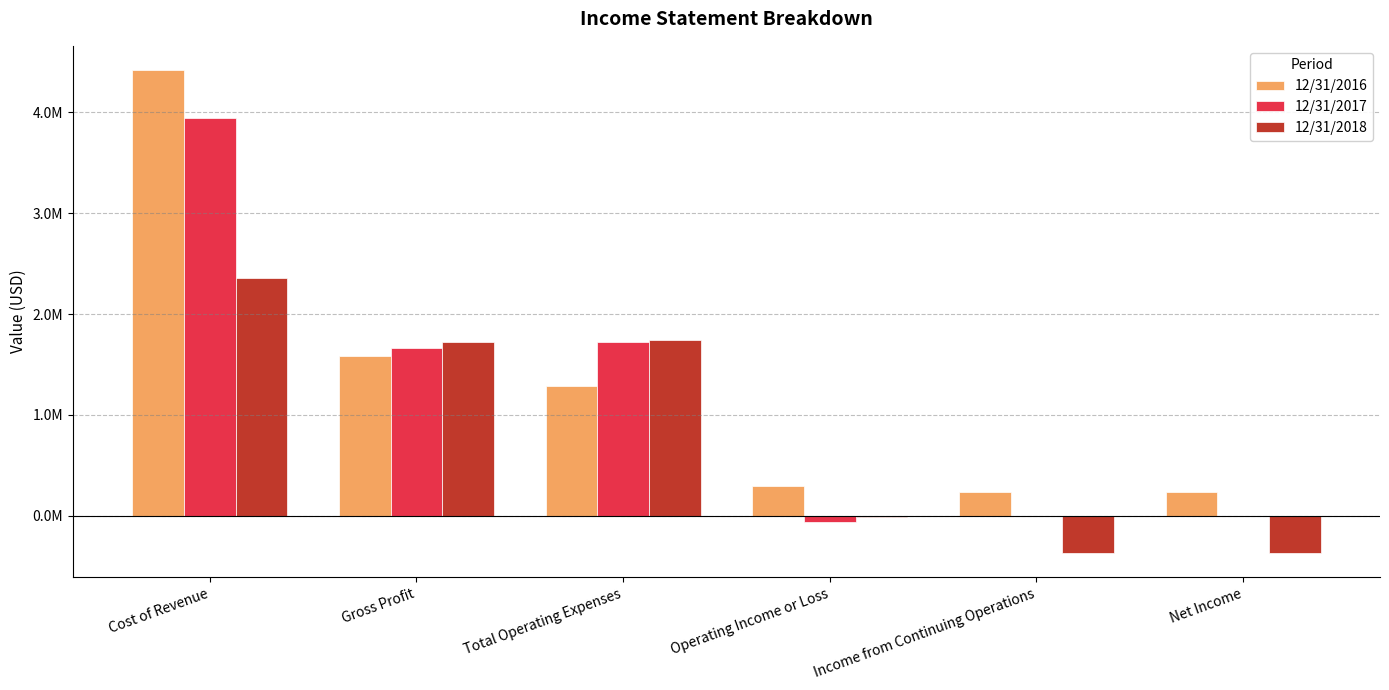

What is the highest value of the 12/31/2017 series?

3943519